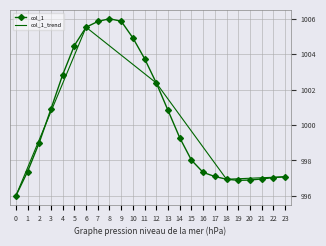

Rank the series by their maximum value, from highest to lowest.

col_1, col_1_trend